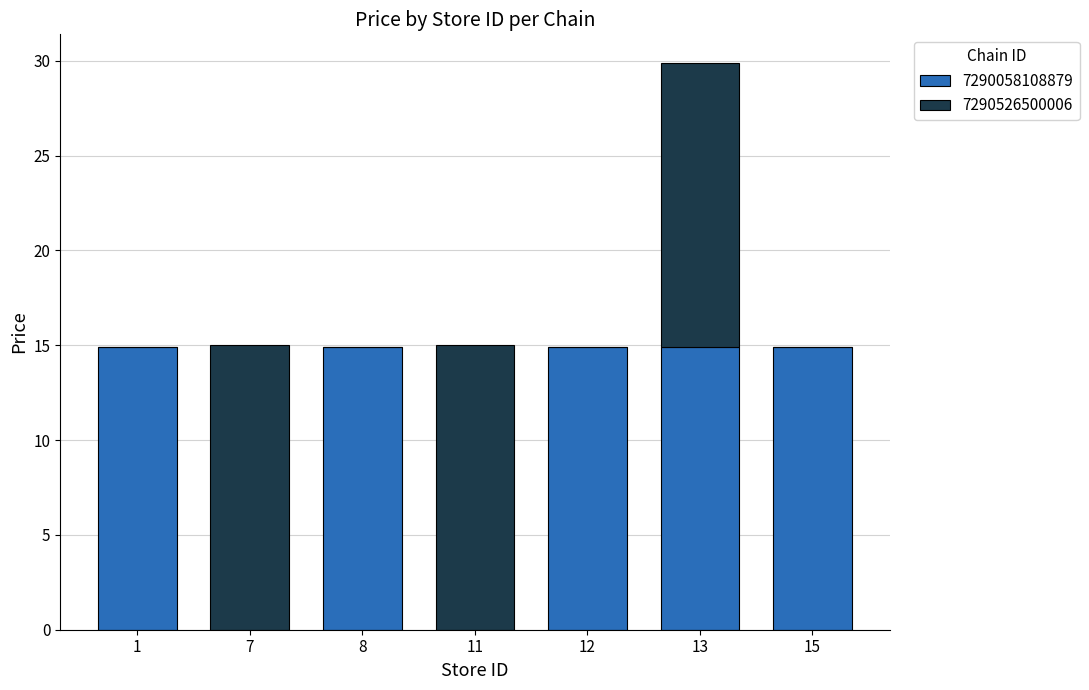

How many series are shown in this chart?

2